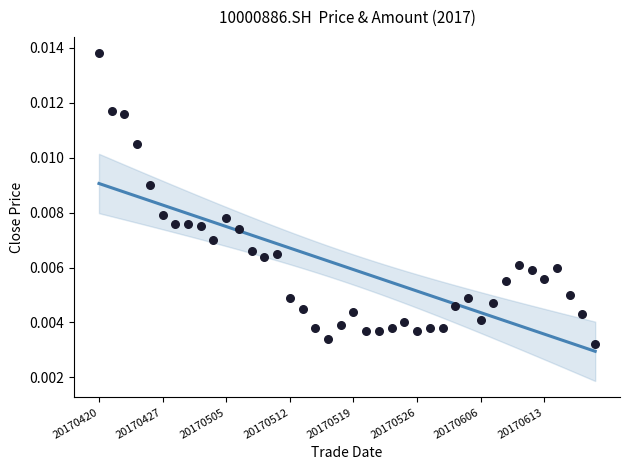

Which has a higher value, 20170616 or 20170502?

20170502